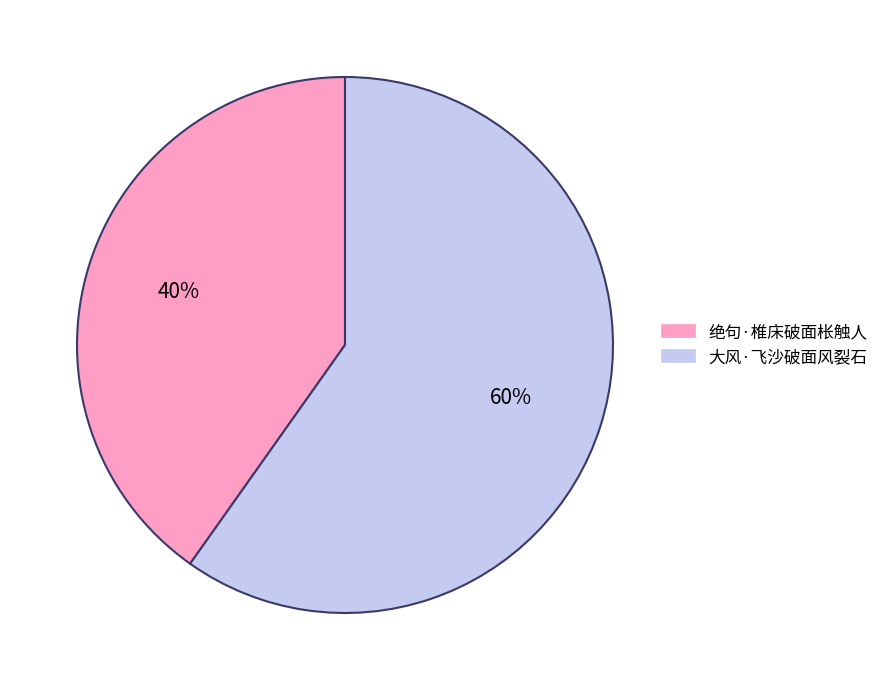

What is the largest slice in the pie chart?

大风·飞沙破面风裂石